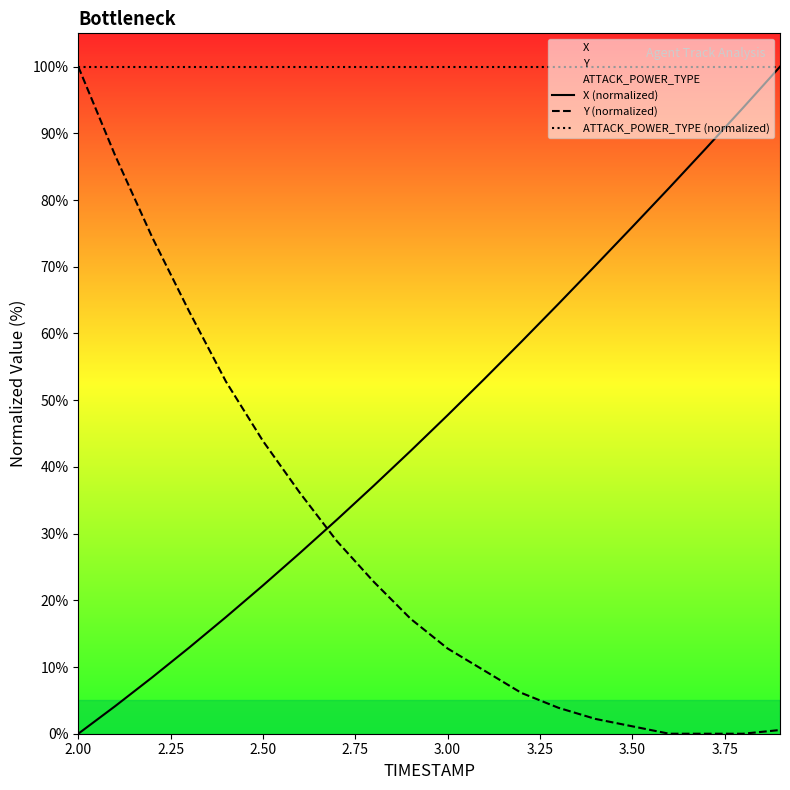

Read the Y (normalized) value at 3.50.

1.1